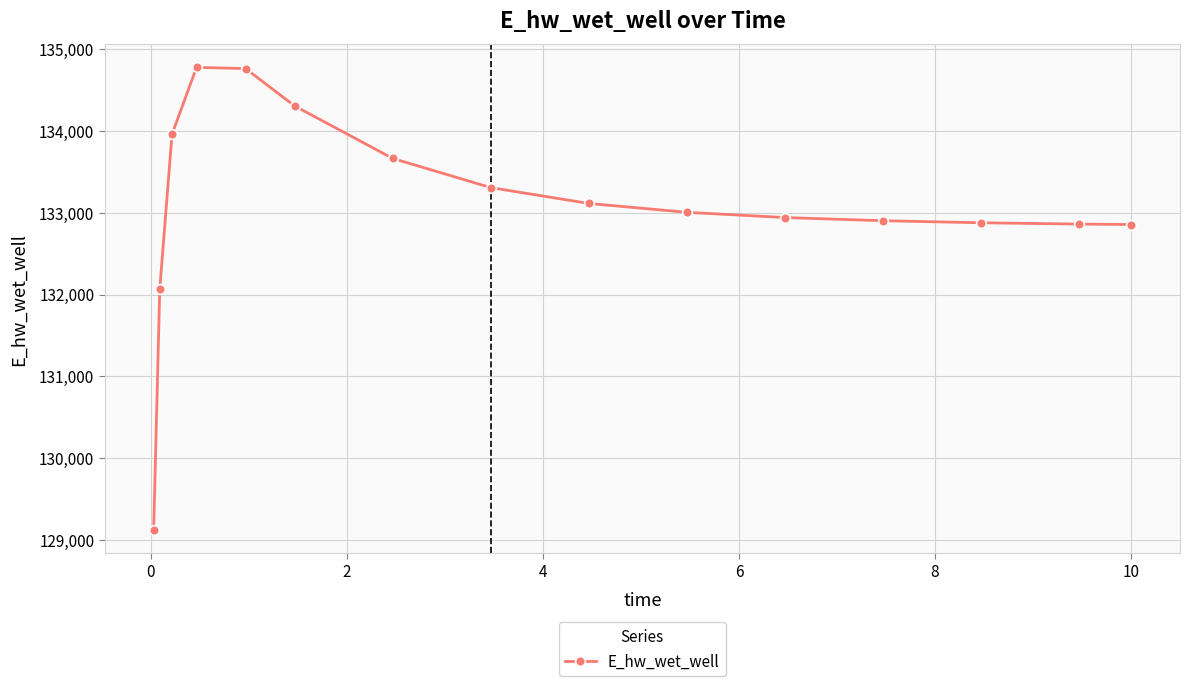

True or false: the data has more than 0 interior local peaks.

True